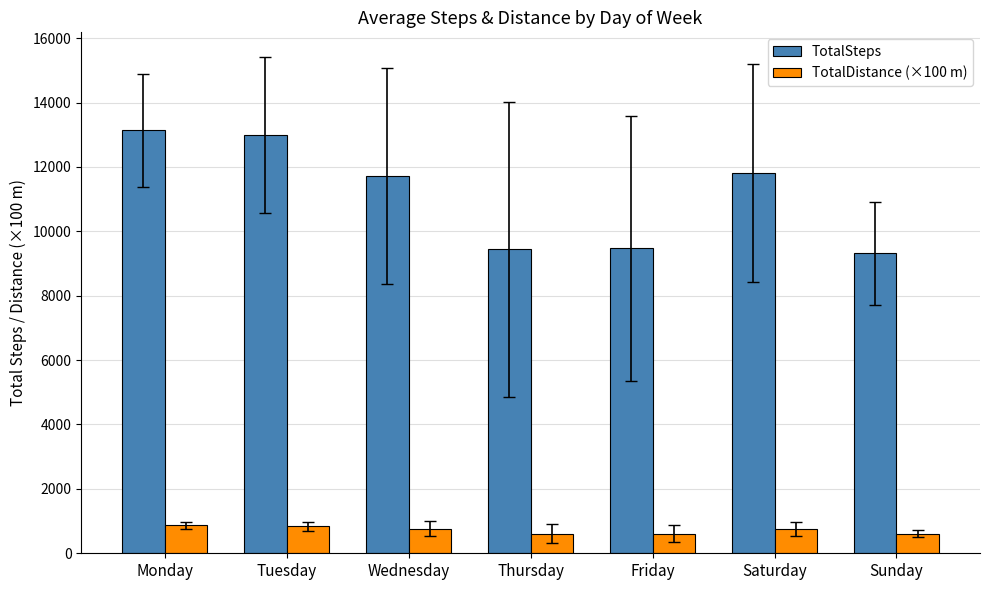

Count the number of data series in this chart.

2